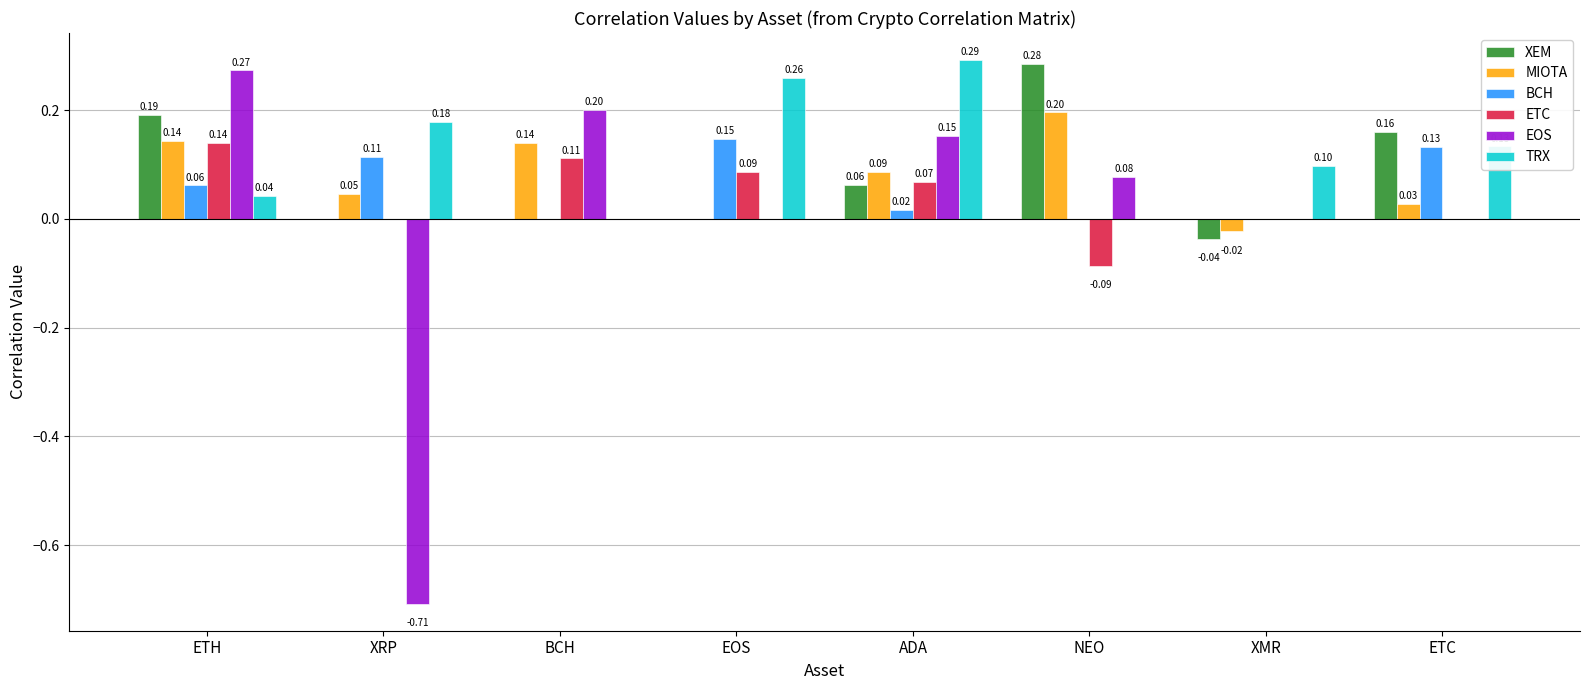

Which series has the largest total across all categories?

TRX